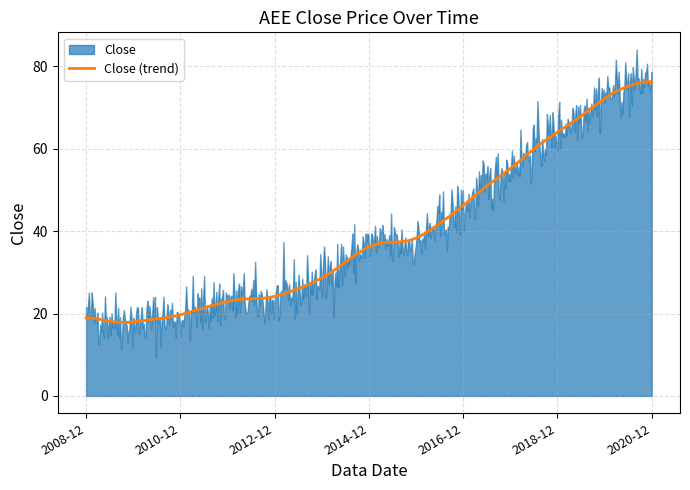

What is the minimum value for Close (trend)?

17.8